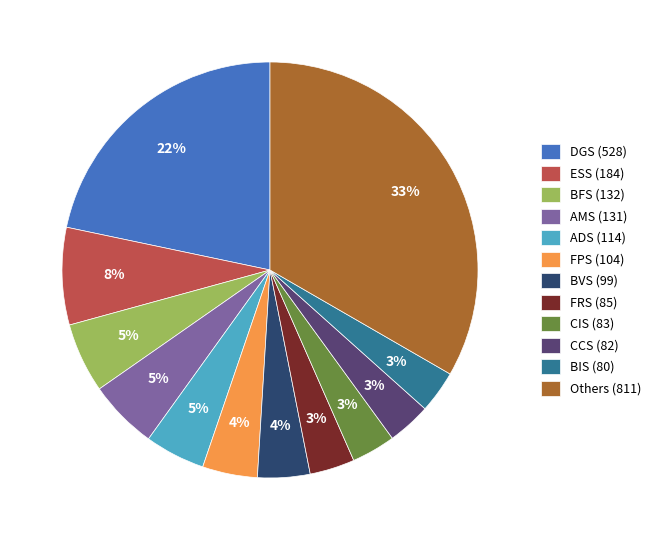

Is there any slice that represents more than half of the pie?

No